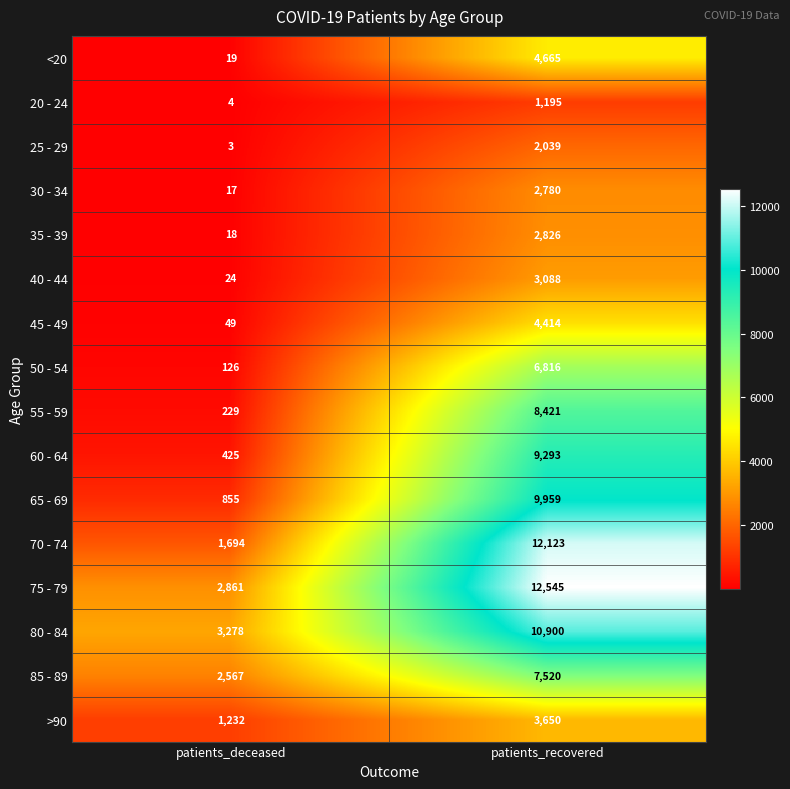

What is the minimum value shown in the chart?

3